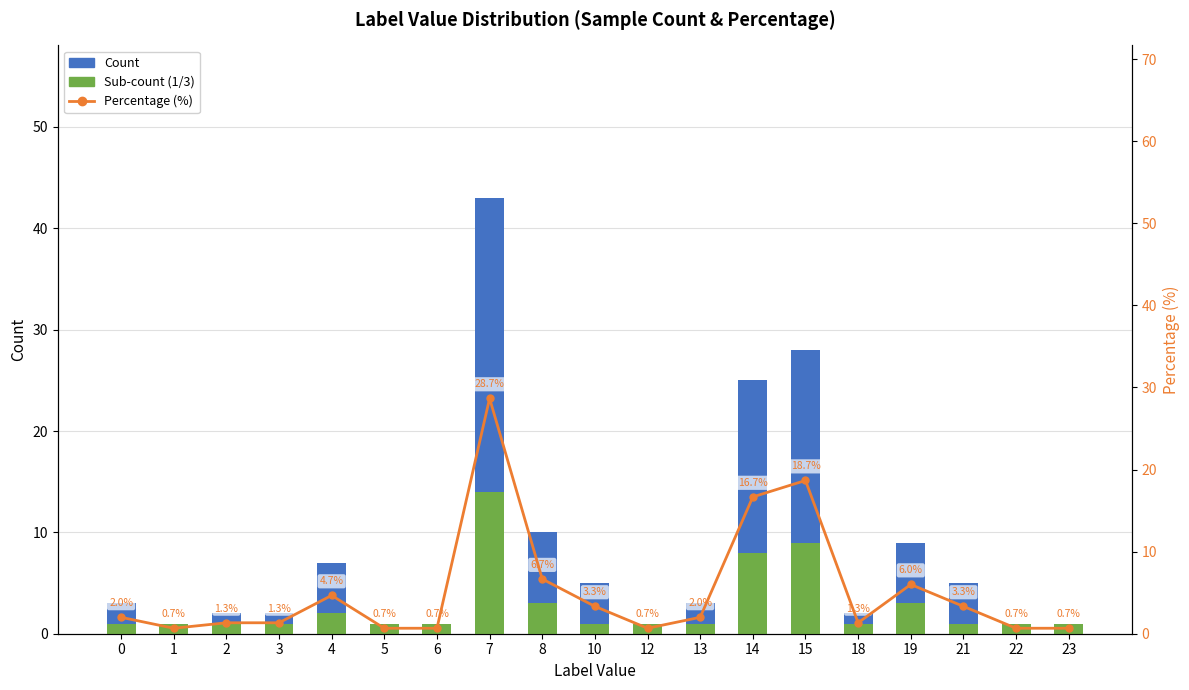

What is the average value of the Percentage (%) series?

5.3